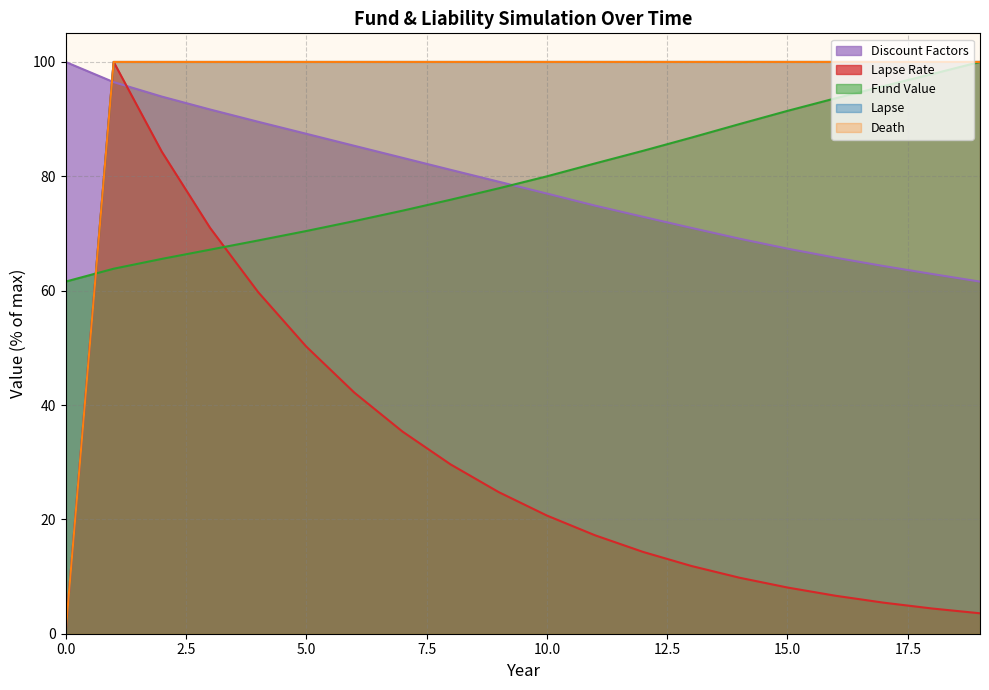

Read the Lapse value at 17.

100.0